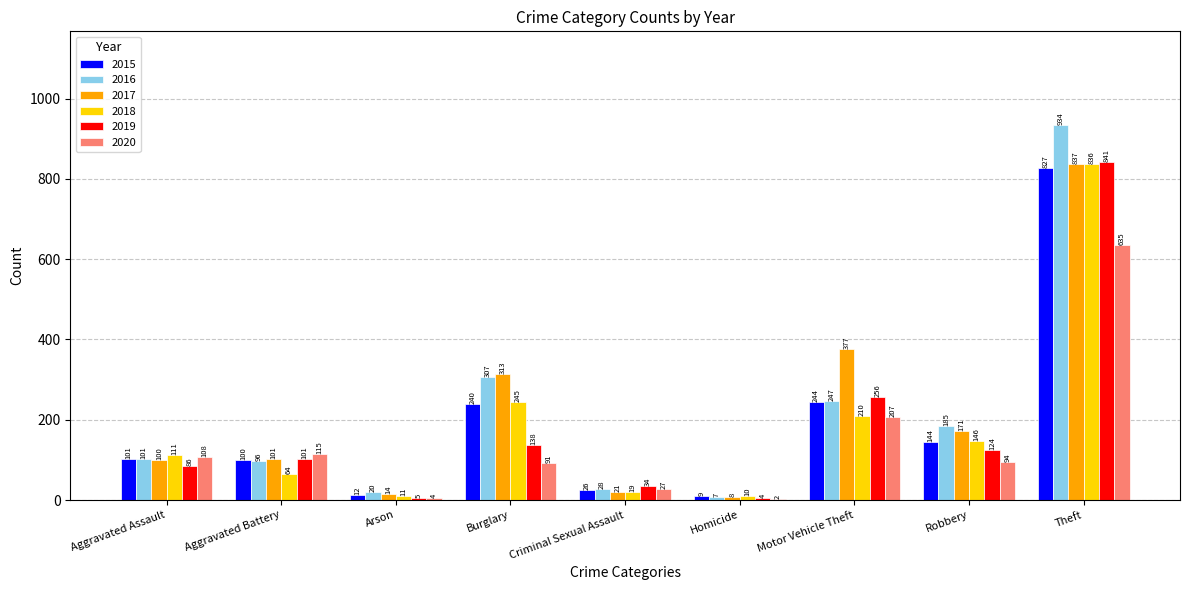

Reading left to right, list all the values displayed in this chart.

2015: Aggravated Assault=101	Aggravated Battery=100	Arson=12	Burglary=240	Criminal Sexual Assault=26	Homicide=9	Motor Vehicle Theft=244	Robbery=144	Theft=827
2016: Aggravated Assault=101	Aggravated Battery=96	Arson=20	Burglary=307	Criminal Sexual Assault=28	Homicide=7	Motor Vehicle Theft=247	Robbery=185	Theft=934
2017: Aggravated Assault=100	Aggravated Battery=101	Arson=14	Burglary=313	Criminal Sexual Assault=21	Homicide=8	Motor Vehicle Theft=377	Robbery=171	Theft=837
2018: Aggravated Assault=111	Aggravated Battery=64	Arson=11	Burglary=245	Criminal Sexual Assault=19	Homicide=10	Motor Vehicle Theft=210	Robbery=146	Theft=836
2019: Aggravated Assault=86	Aggravated Battery=101	Arson=5	Burglary=138	Criminal Sexual Assault=34	Homicide=4	Motor Vehicle Theft=256	Robbery=124	Theft=841
2020: Aggravated Assault=108	Aggravated Battery=115	Arson=4	Burglary=91	Criminal Sexual Assault=27	Homicide=2	Motor Vehicle Theft=207	Robbery=94	Theft=635